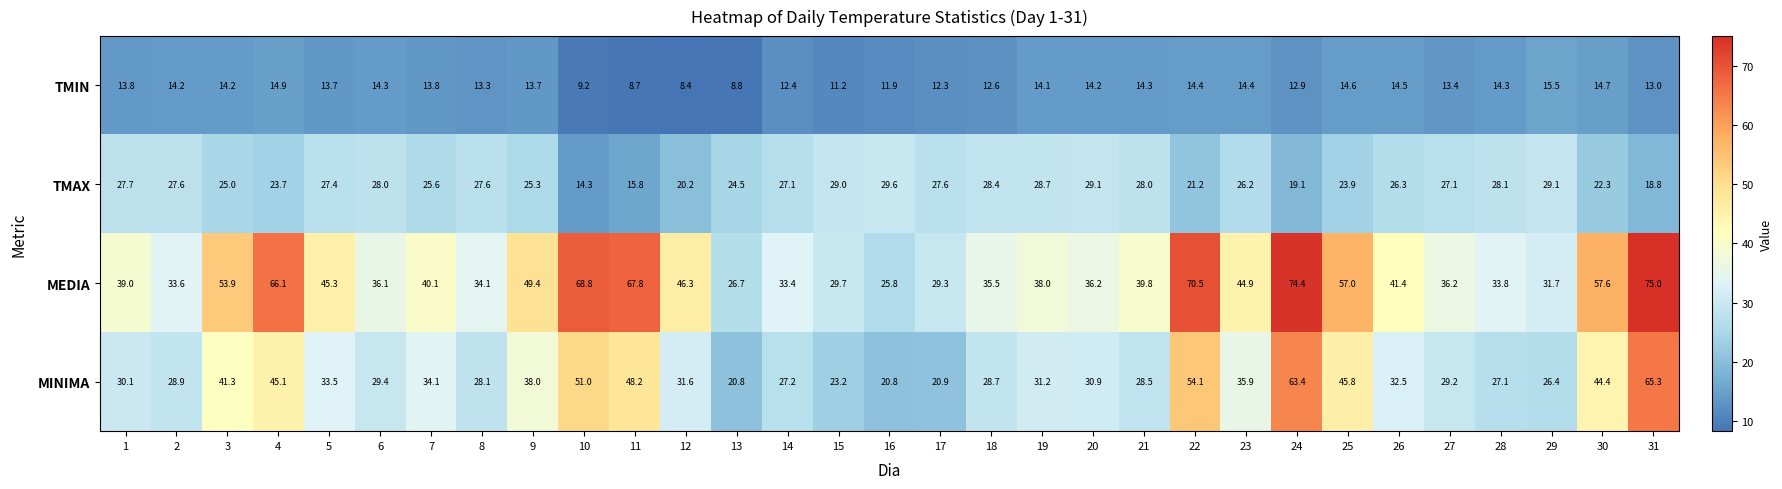

Rank the series by their maximum value, from lowest to highest.

TMIN, TMAX, MINIMA, MEDIA